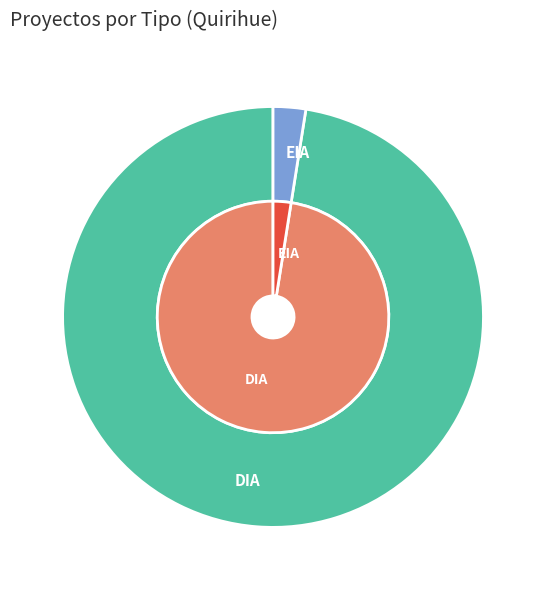

How many slices are in this pie chart?

2